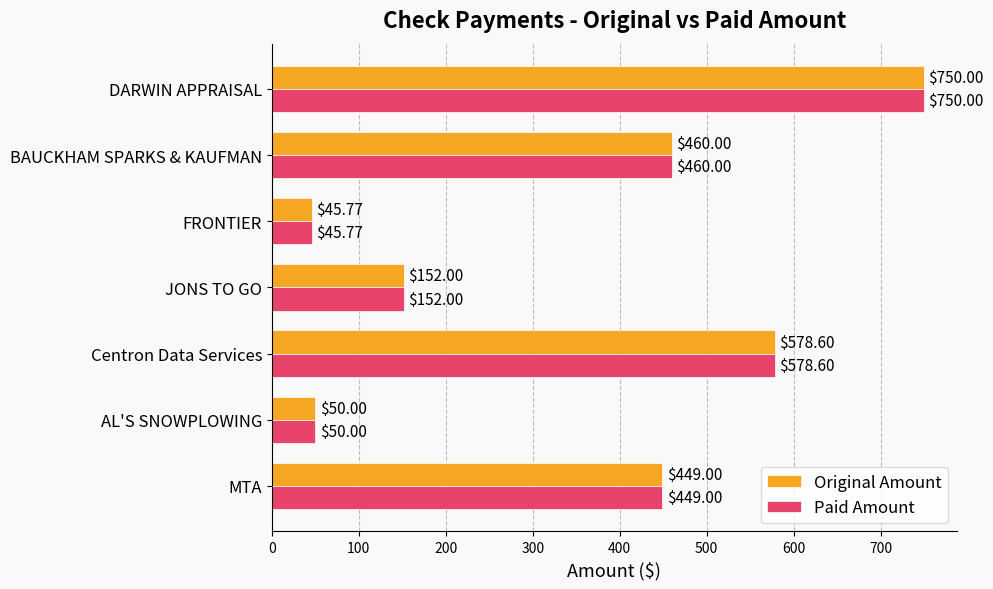

At which label is Original Amount closest to 397?

MTA